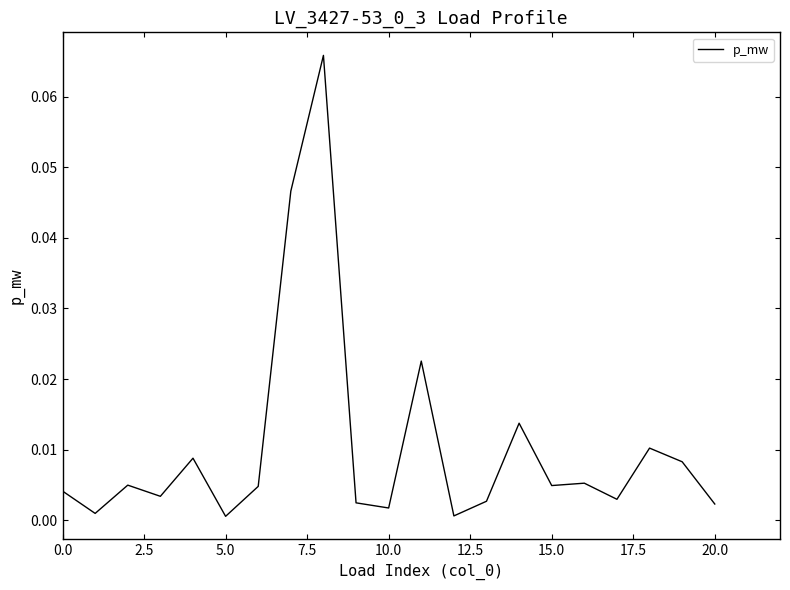

Is this an area chart (filled region under the line)?

No